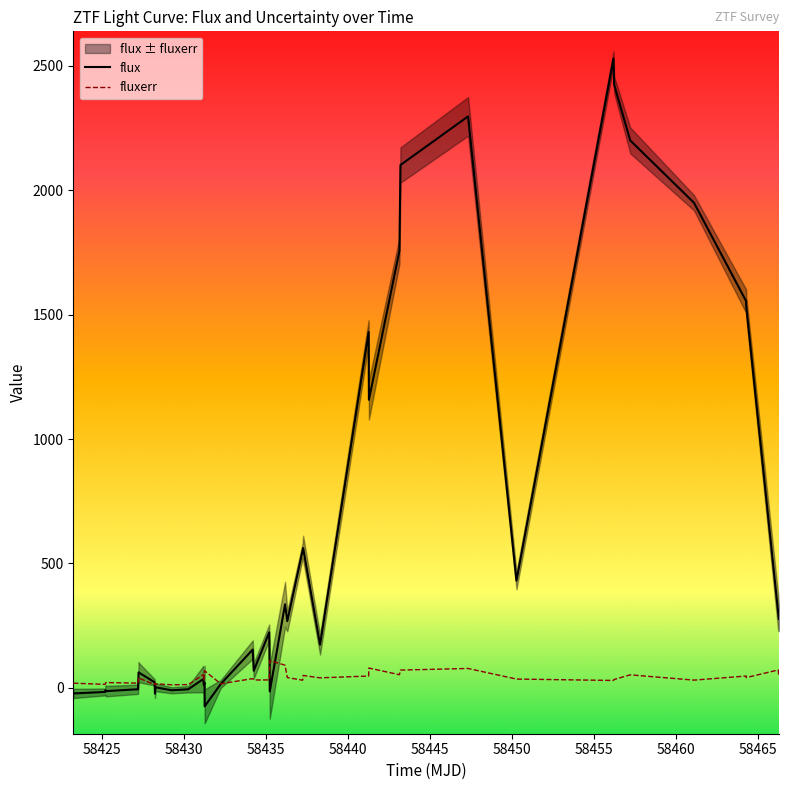

What is the maximum value for fluxerr?

110.0